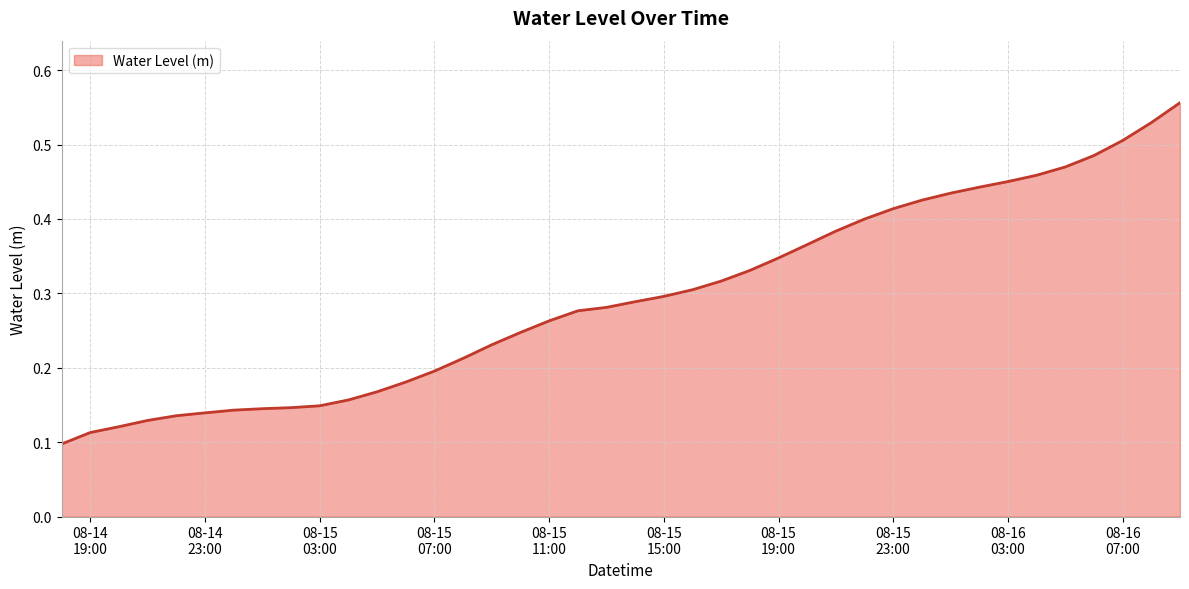

Is this an area chart (filled region under the line)?

Yes